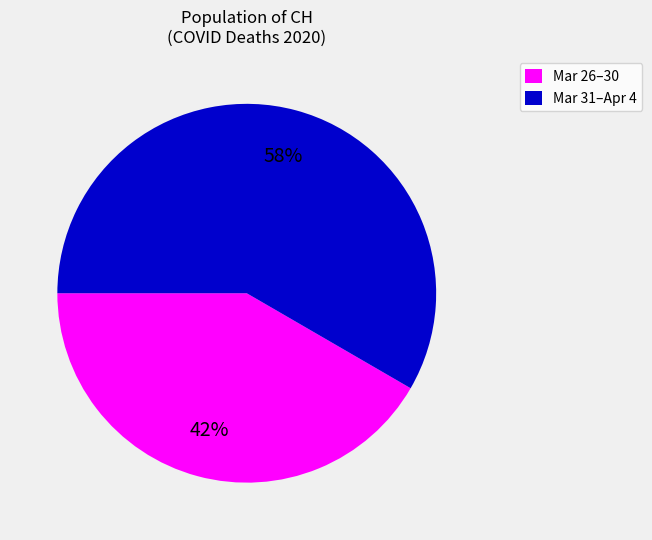

Is there a majority slice in this chart?

Yes